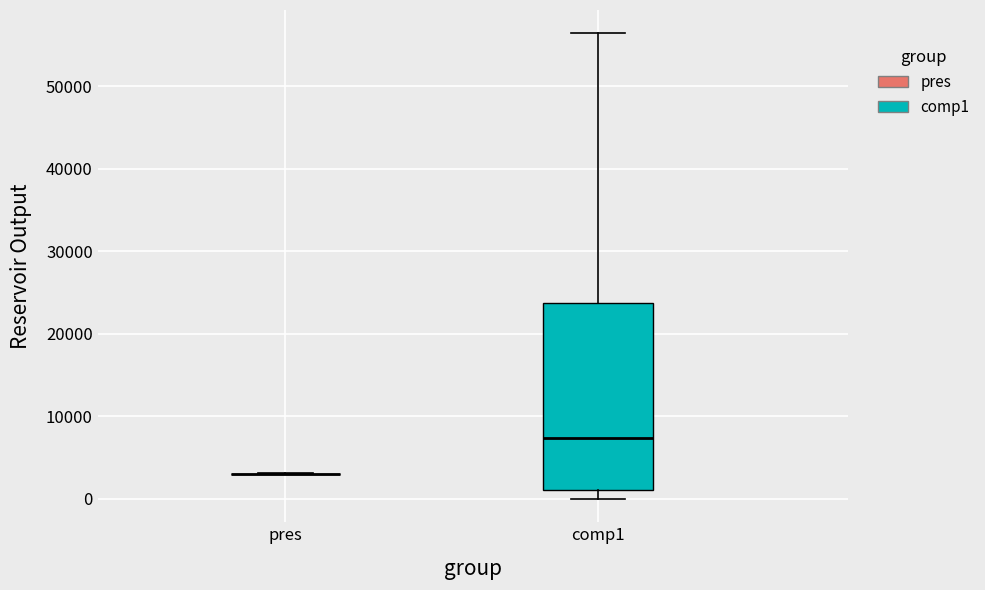

Comparing the boxes themselves (not the whiskers), which one is the tallest?

comp1